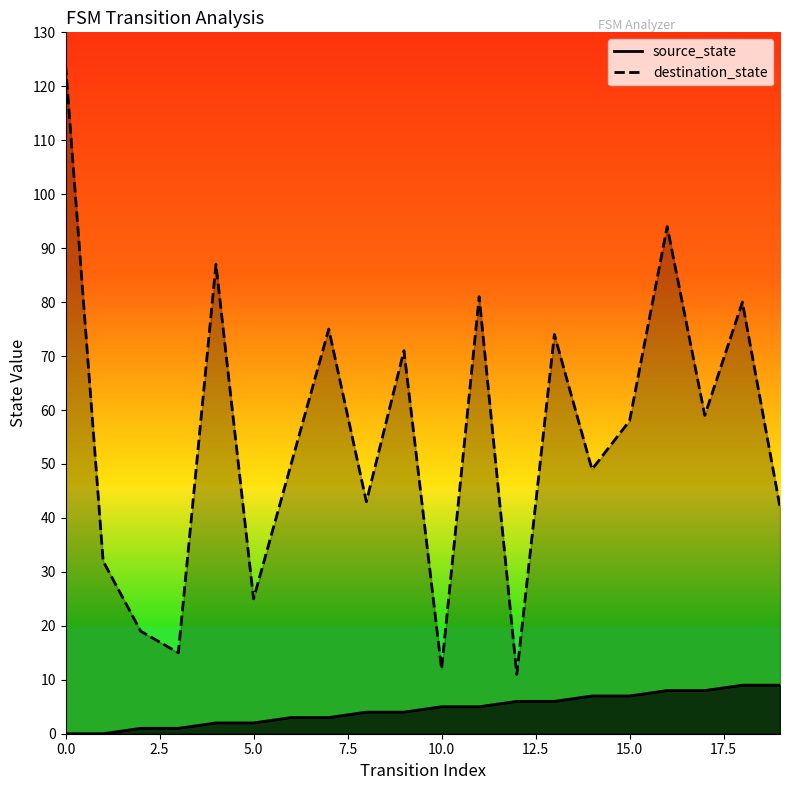

How many values in the source_state series exceed 5?

8